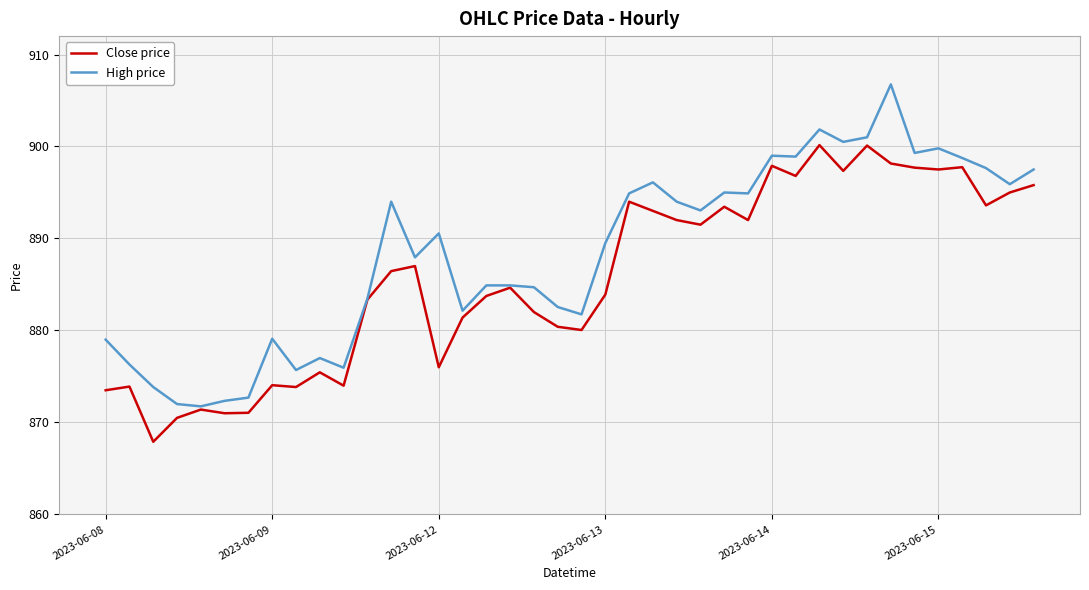

What is the minimum value shown in the chart?

867.9